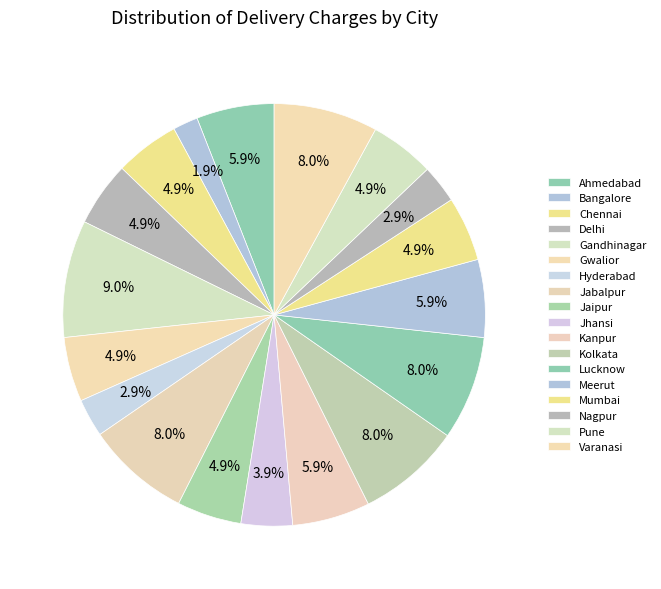

How many segments does this pie chart have?

18